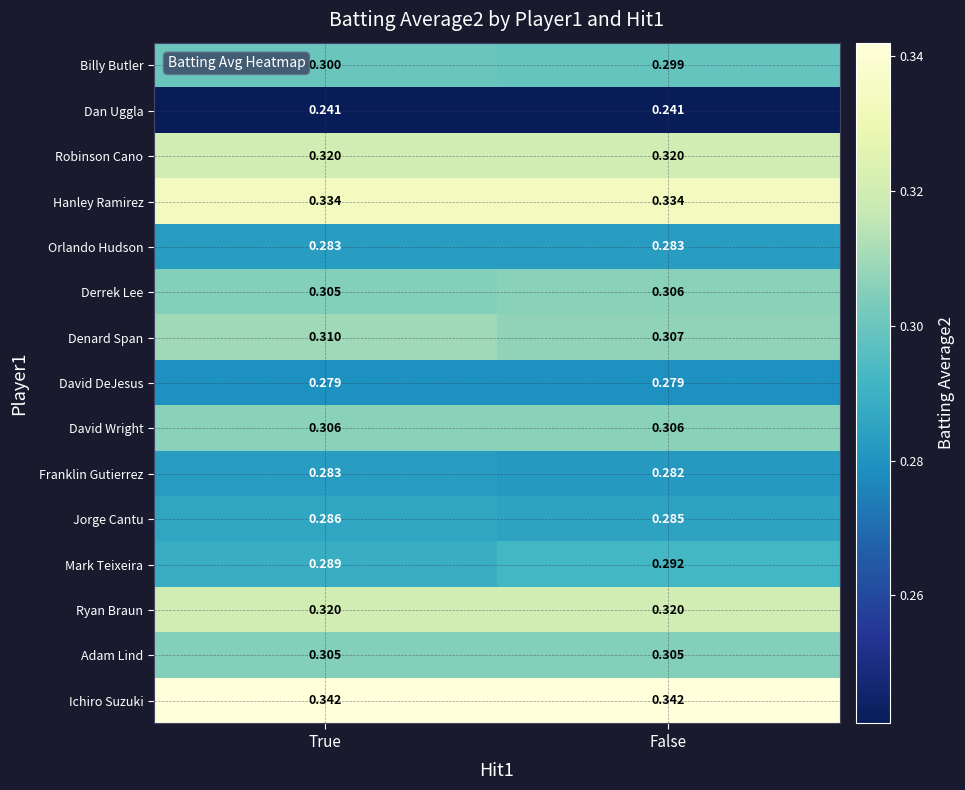

What is the difference between the highest and lowest values at False?

0.1